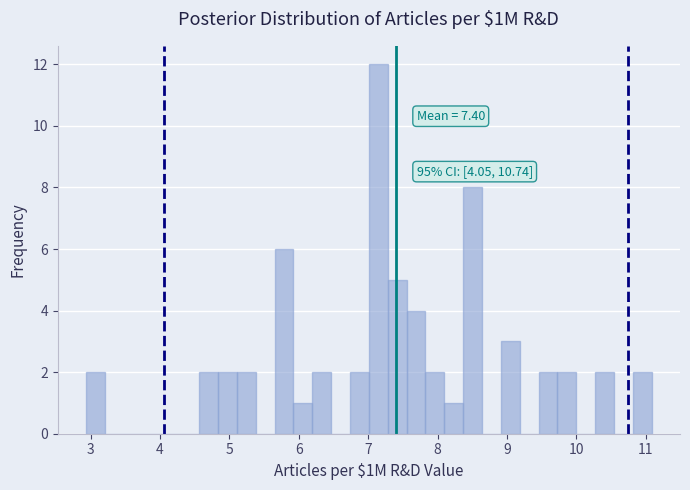

Read against the x-axis, roughly where is the centre of the tallest bar?

7.1